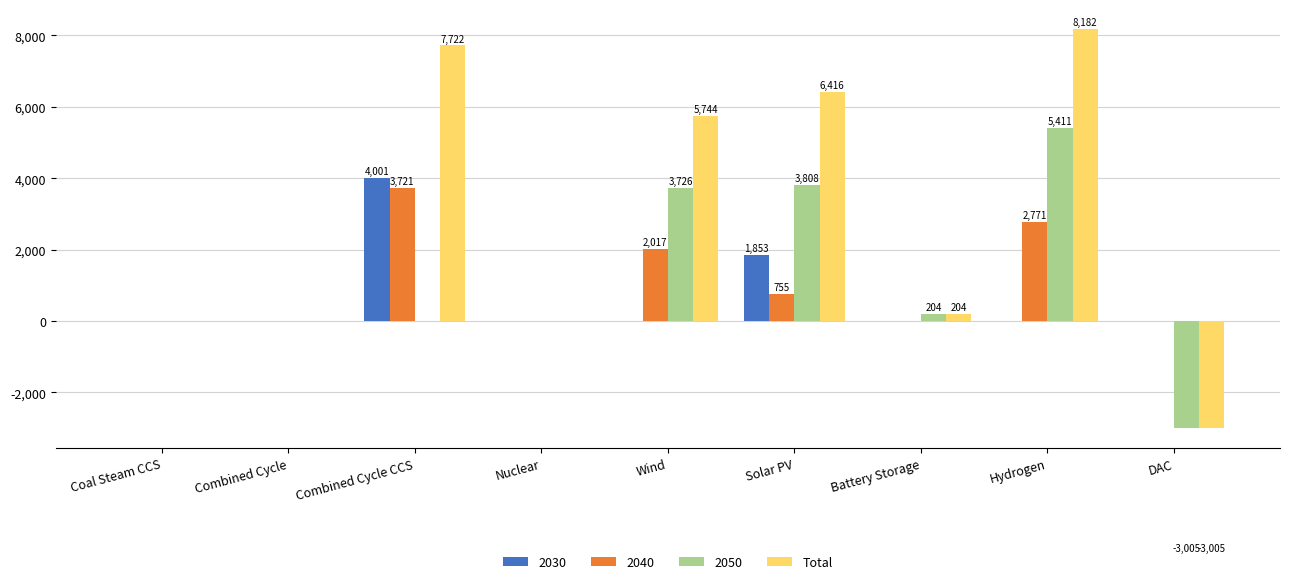

Does the chart contain stacked bars?

No